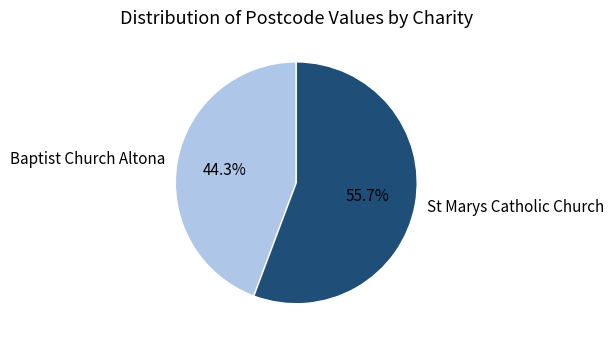

What is the total percentage of St Marys Catholic Church and Baptist Church Altona?

100.0%